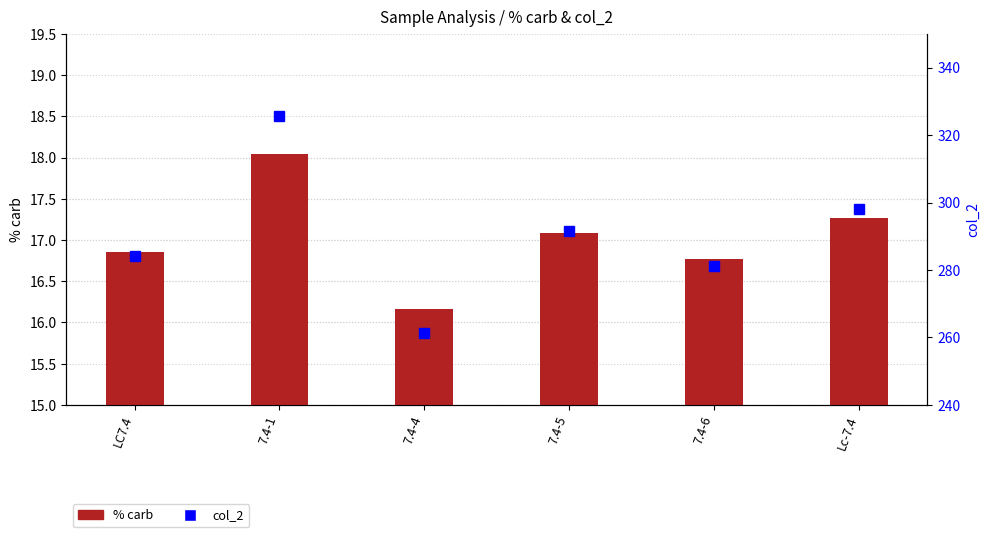

What is the average value of the col_2 series?

290.4